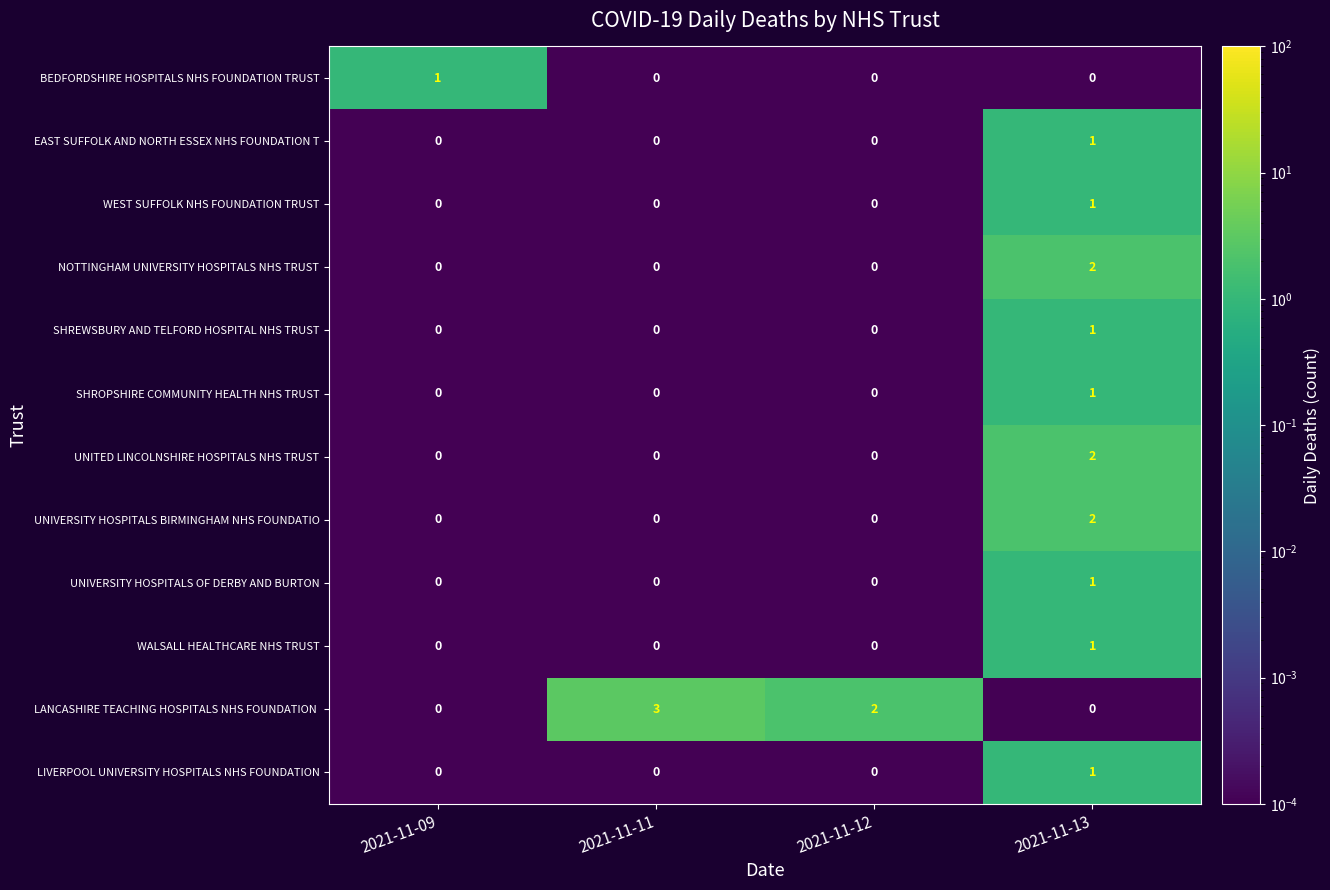

The WALSALL HEALTHCARE NHS TRUST series shows 0 at 2021-11-11. True or false?

True